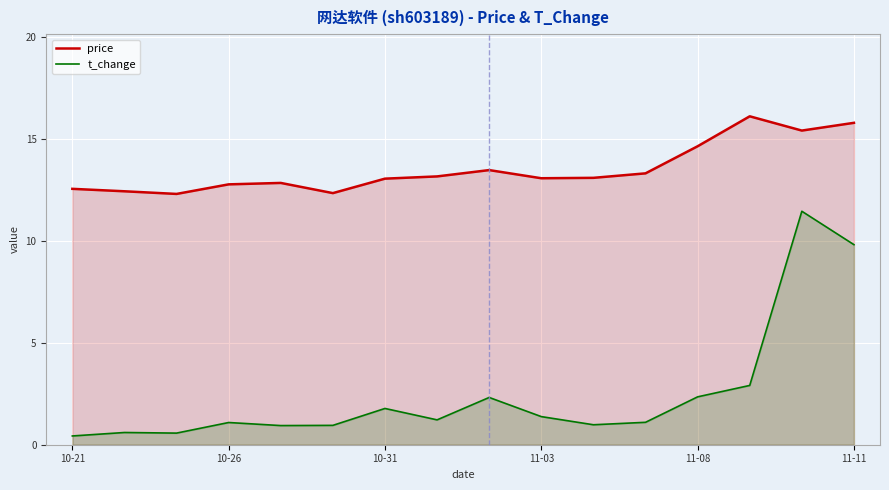

Reading left to right, what are all the values shown in this chart?

price: 12.6	12.4	12.3	12.8	12.8	12.3	13.1	13.2	13.5	13.1	13.1	13.3	14.7	16.1	15.4	15.8
t_change: 0.4	0.6	0.6	1.1	0.9	0.9	1.8	1.2	2.3	1.4	1.0	1.1	2.4	2.9	11.5	9.8